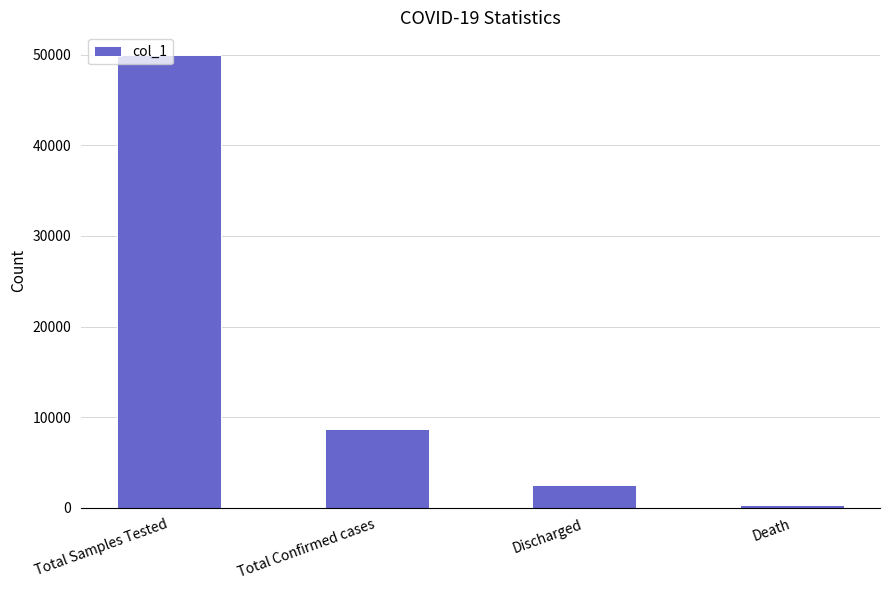

Does the chart contain any negative values?

No